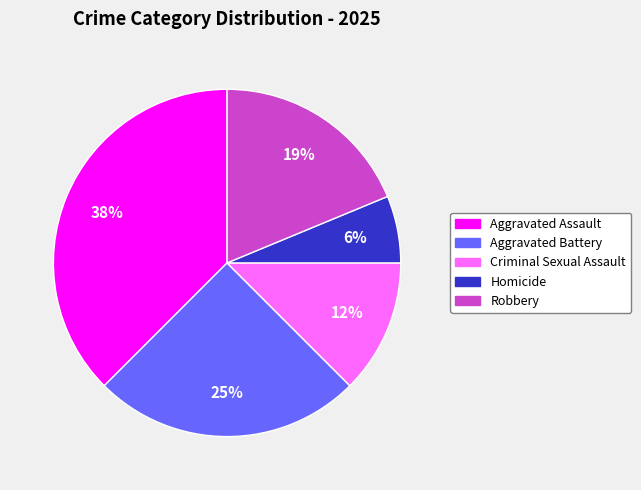

To the nearest percent, what is the average slice percentage?

20%